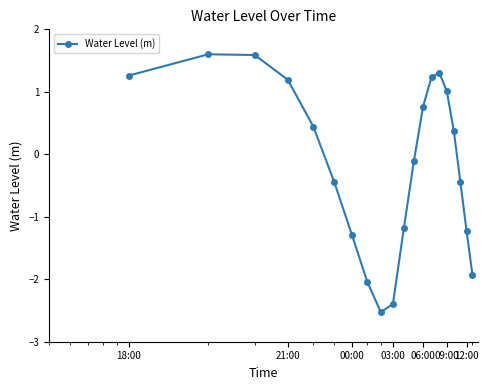

What is the value of the 8th point from the left?

-2.0